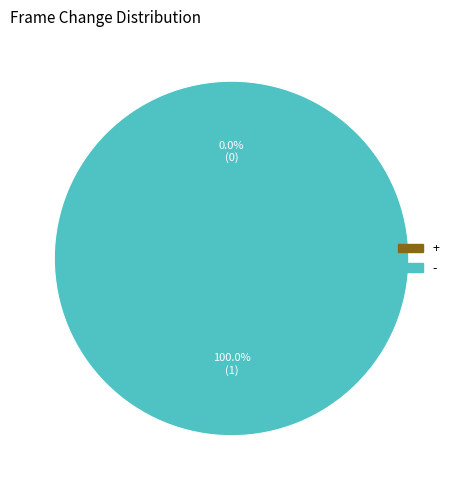

Does any single category account for the majority?

Yes